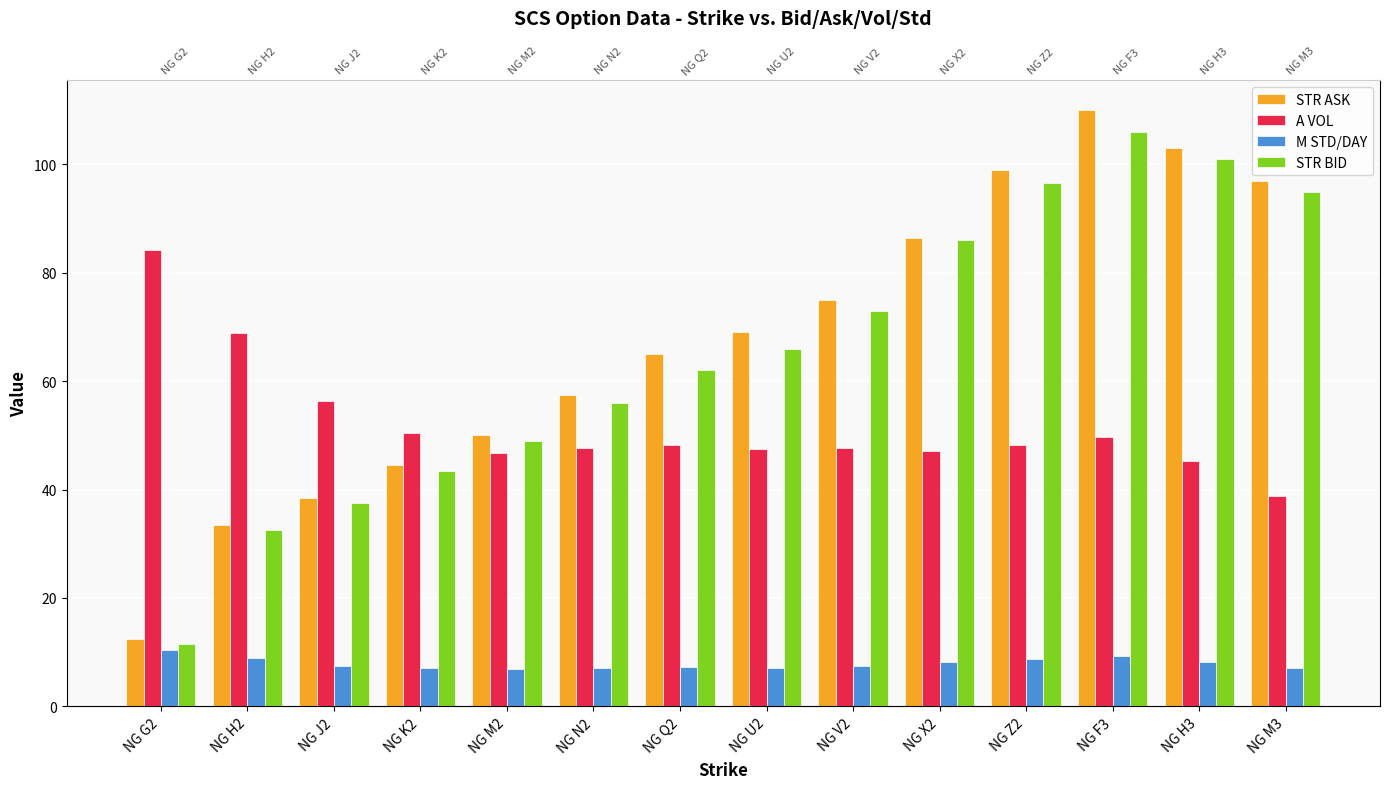

What is the average value of the M STD/DAY series?

7.9